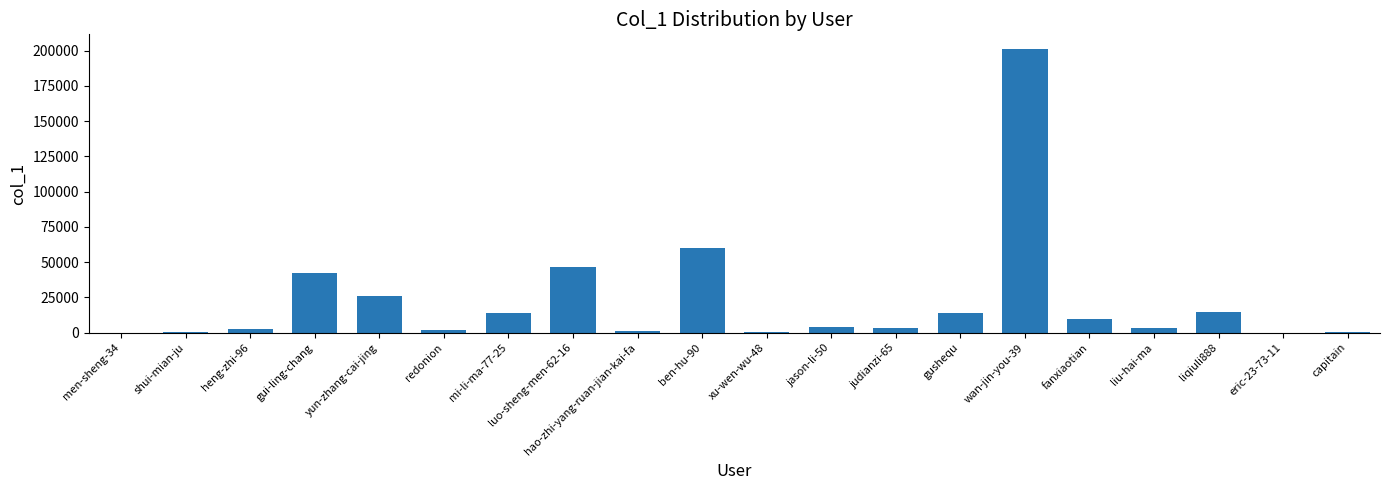

Which label corresponds to the largest value in the chart?

wan-jin-you-39